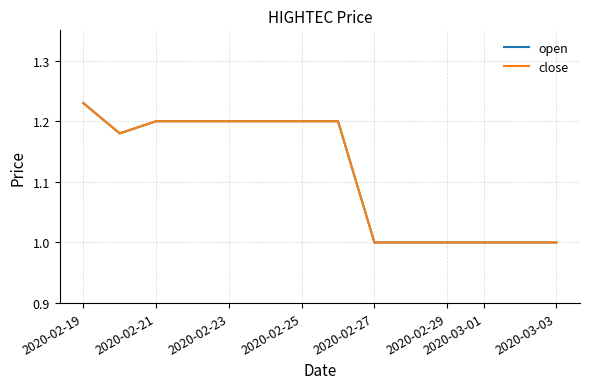

Is this an area chart (filled region under the line)?

No